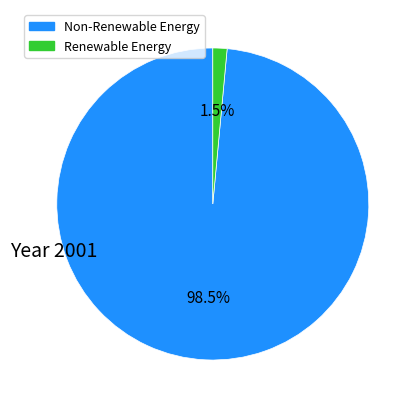

Does any single category account for the majority?

Yes